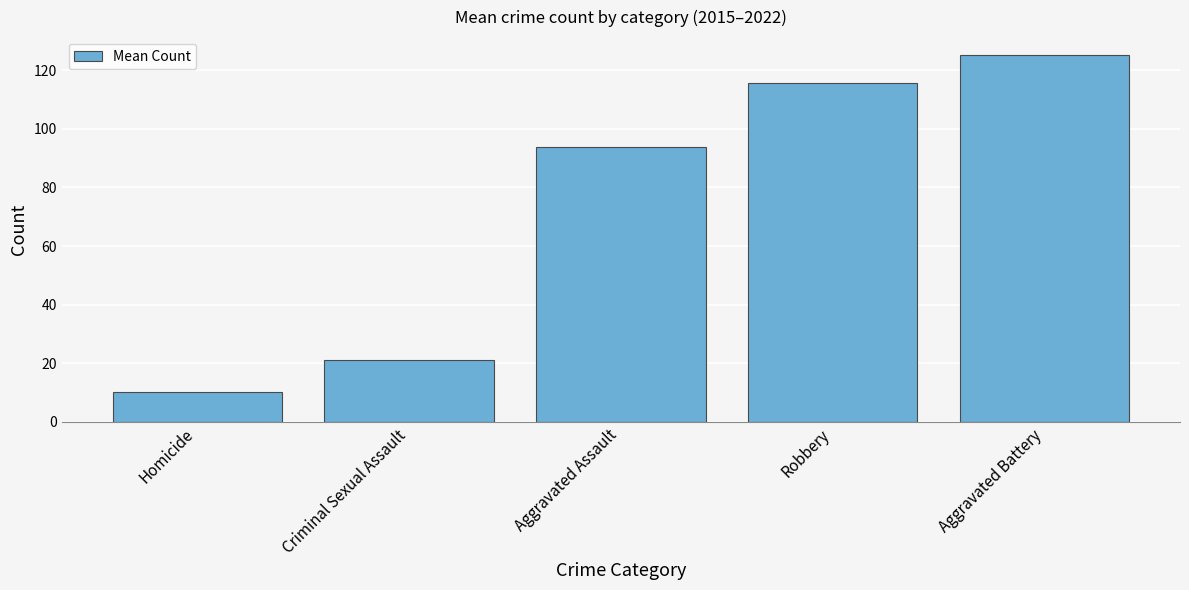

Does the chart contain any negative values?

No